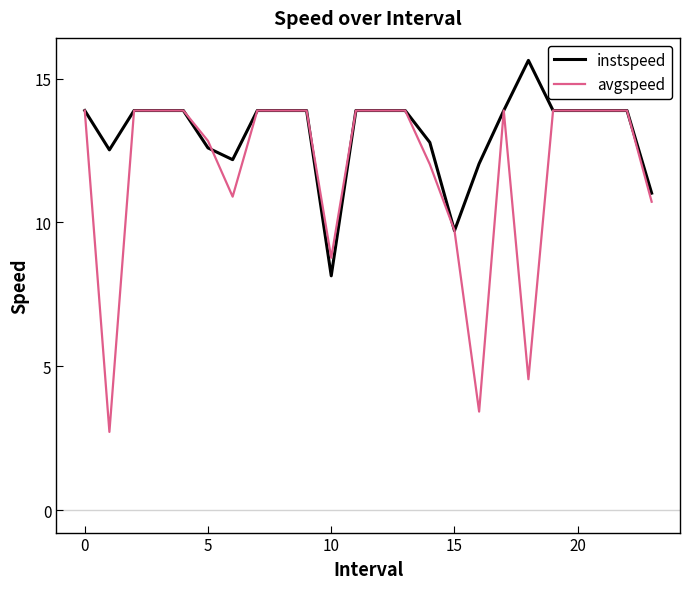

Does the chart display data point markers on the line(s)?

No